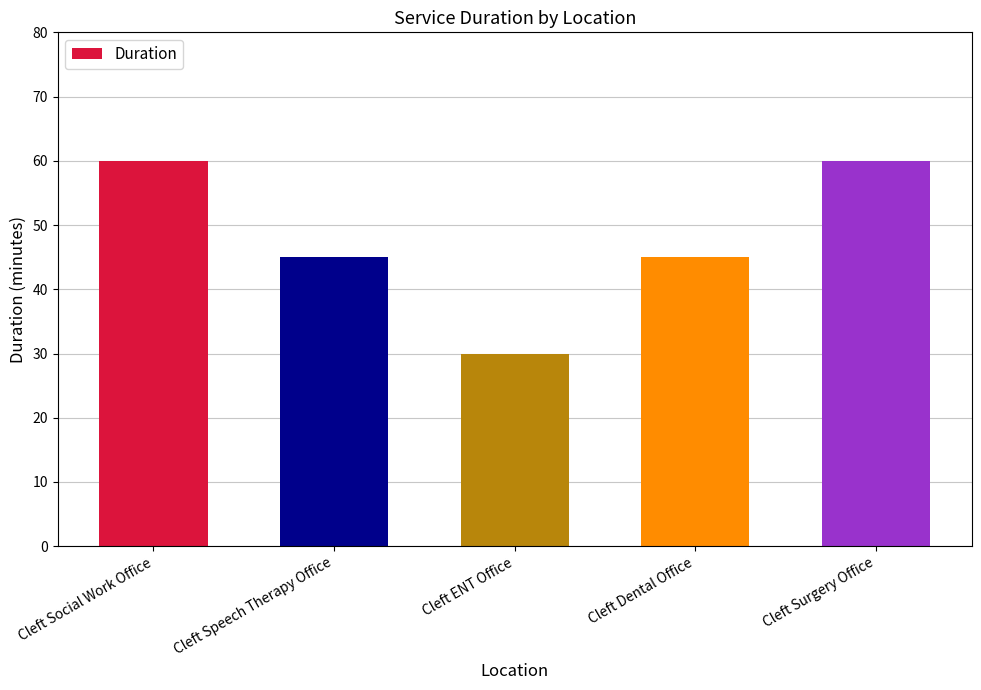

What is the difference between the values at Cleft Social Work Office and Cleft ENT Office?

30